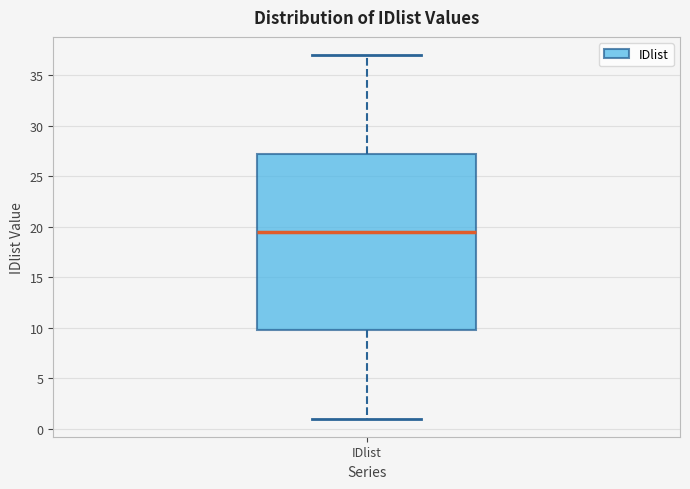

Transcribe this box plot: give where the median line is, the range the box spans, and where the two whiskers end, as read against the y-axis. The values are not printed on the chart, so give them approximately, as read against the axis.

median 19.5, box 10.0 to 27.5, whiskers 1.0 to 37.0